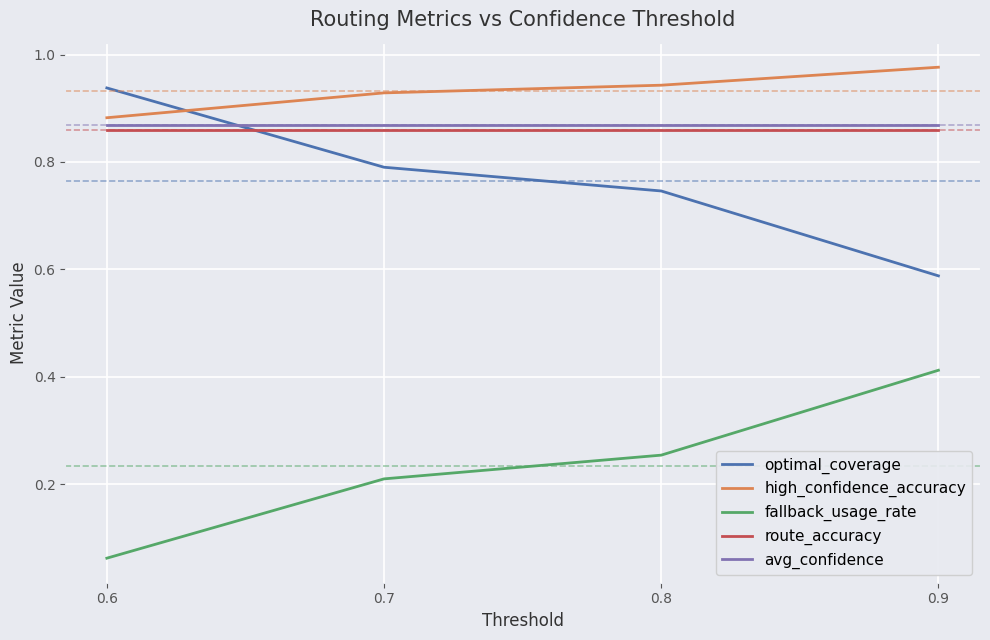

What is the sum of all route_accuracy values?

3.4